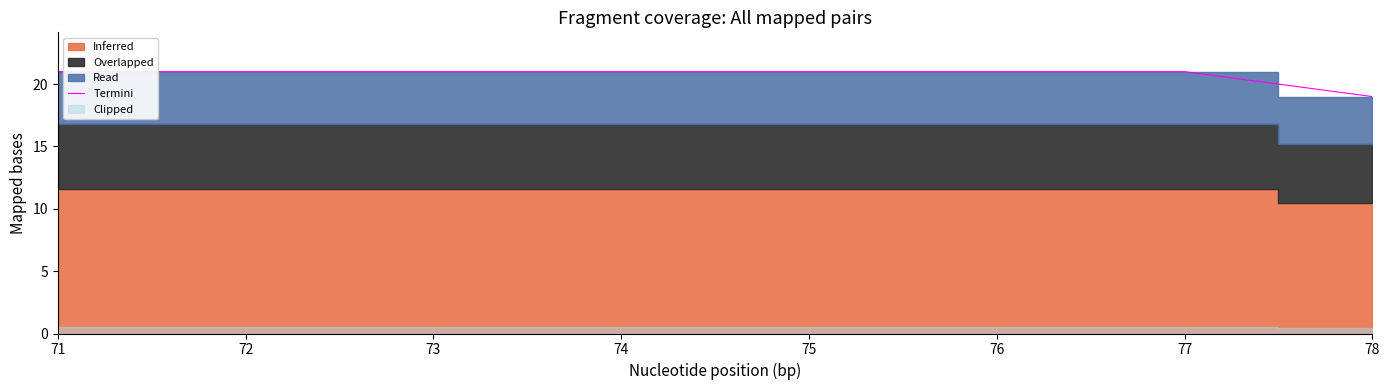

Reading left to right, extract all data points from this chart.

71=21	72=21	73=21	74=21	75=21	76=21	77=21	78=19